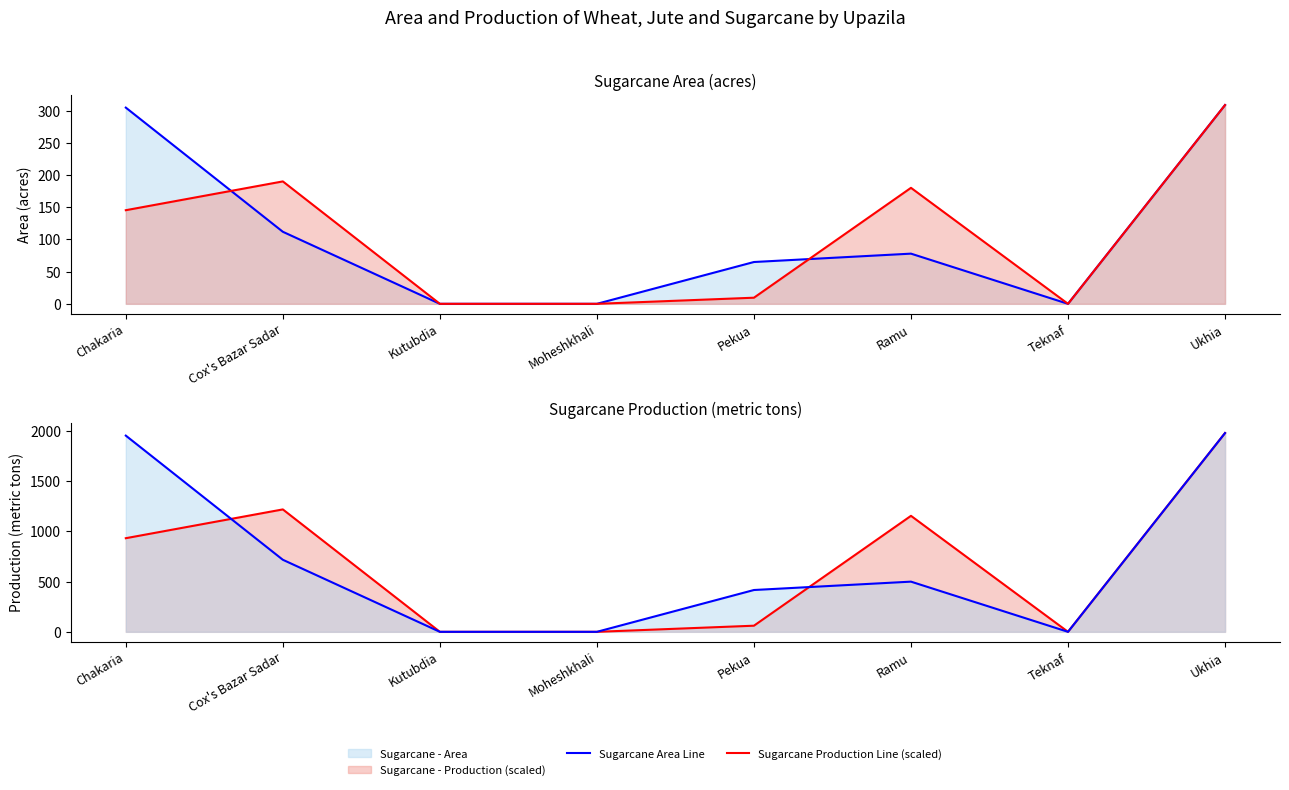

In Sugarcane Area Line, how many points are higher than both neighbors (excluding endpoints)?

1